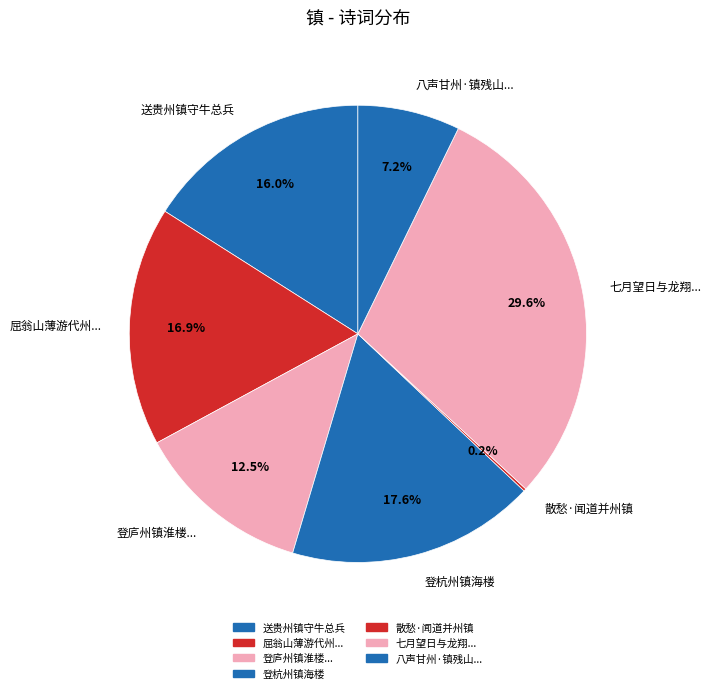

Do 送贵州镇守牛总兵 and 登庐州镇淮楼... together represent more than half of the pie?

No